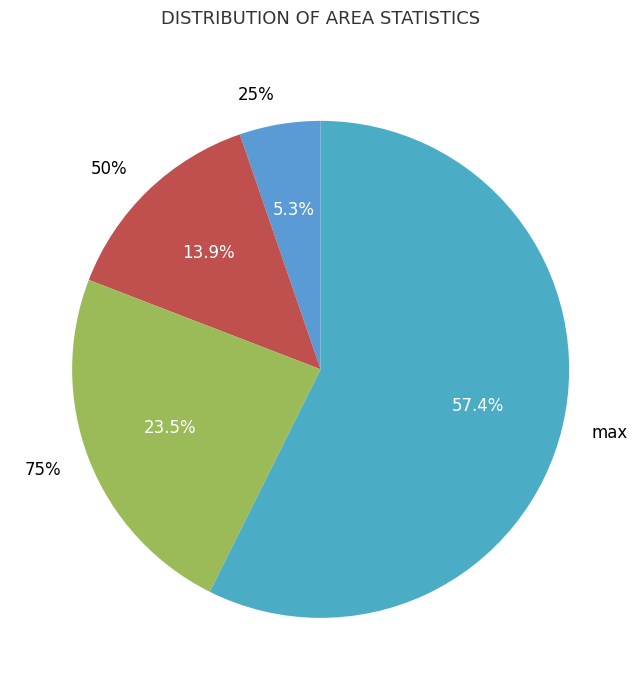

What is the total percentage of 50% and 75%?

37.4%